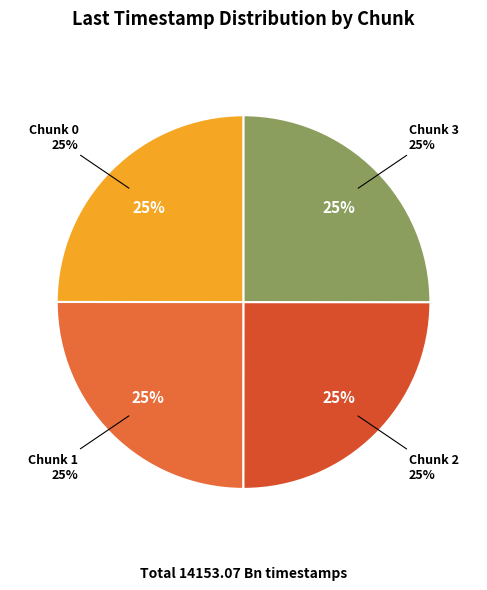

Is there any slice that represents more than half of the pie?

No